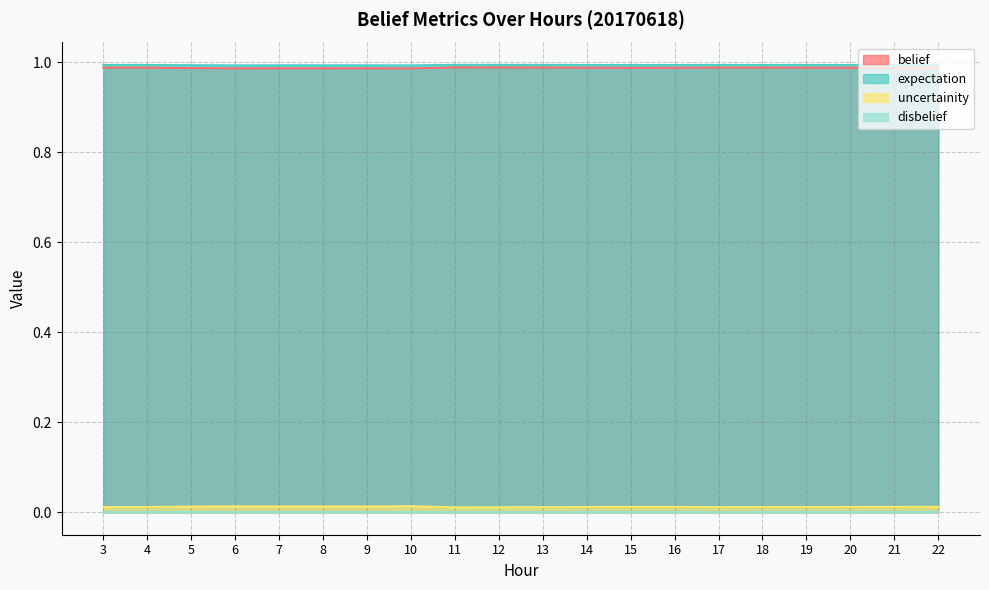

Rank the categories by belief value from lowest to highest.

10, 6, 8, 9, 7, 5, 22, 15, 21, 16, 20, 14, 19, 18, 4, 3, 17, 13, 12, 11